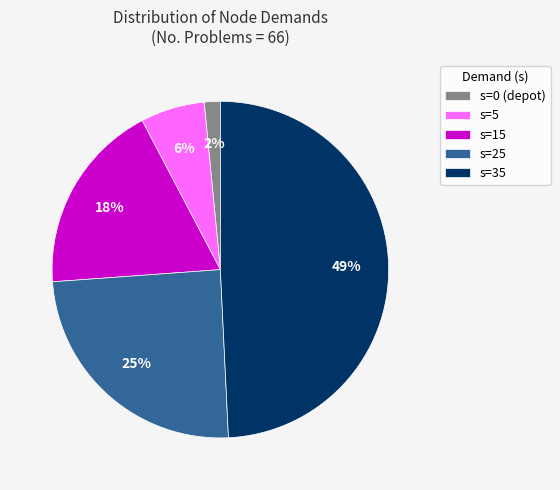

Which has a higher value, s=25 or s=5?

s=25